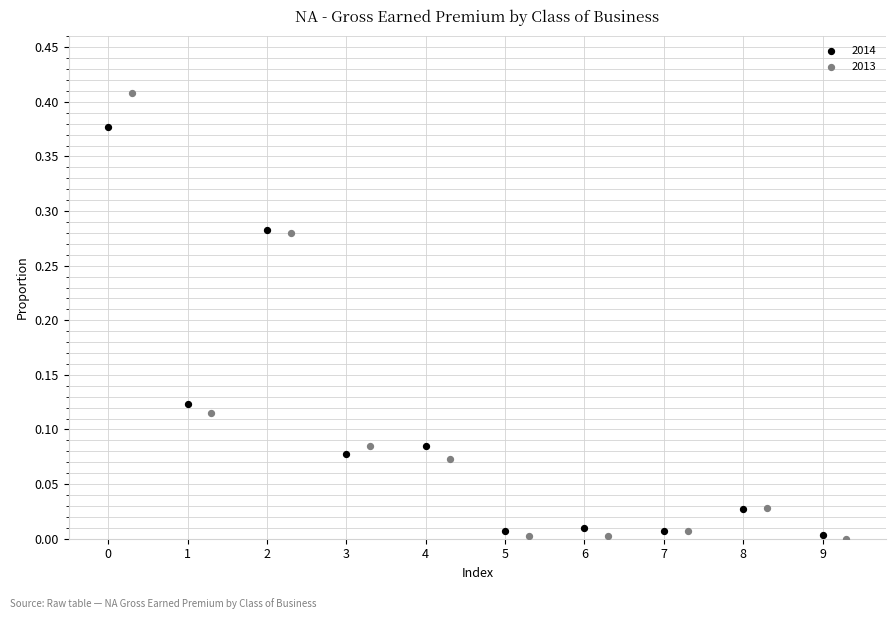

Which series reaches the maximum Y coordinate?

2013